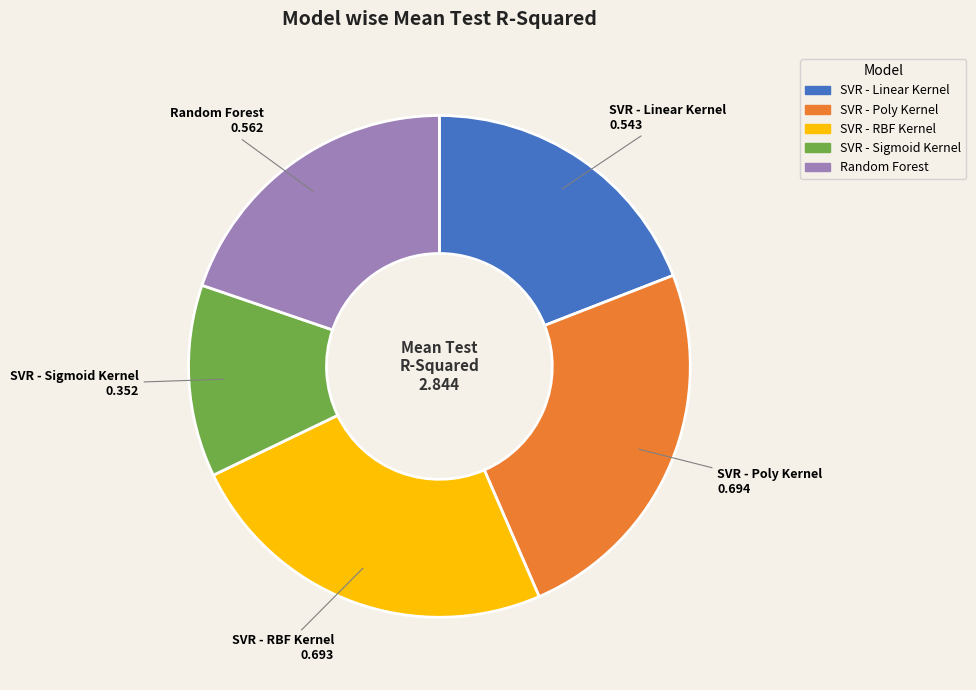

Do Random Forest and SVR - Linear Kernel together represent more than half of the pie?

No